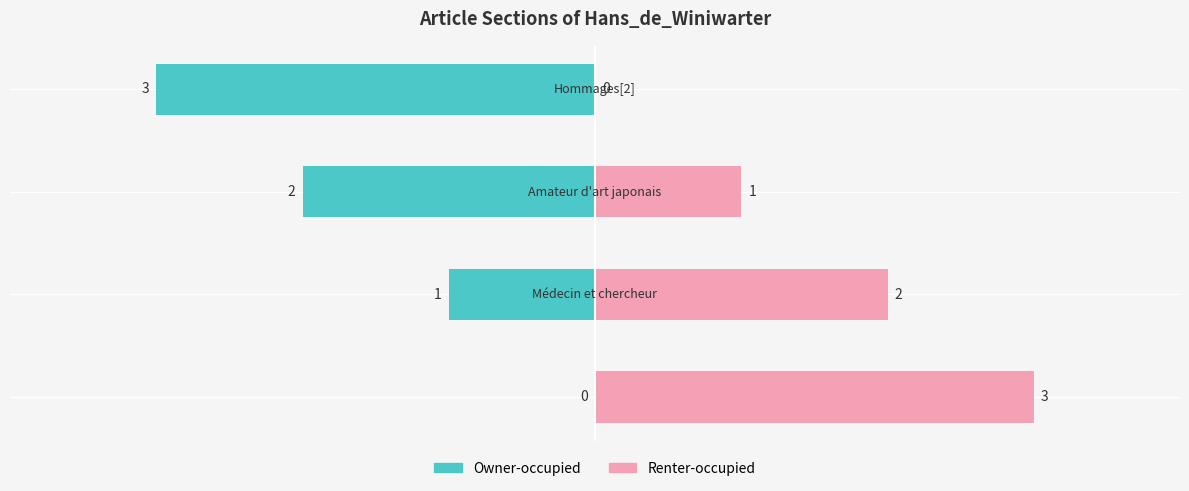

How many Owner-occupied values are between -2 and 0?

3